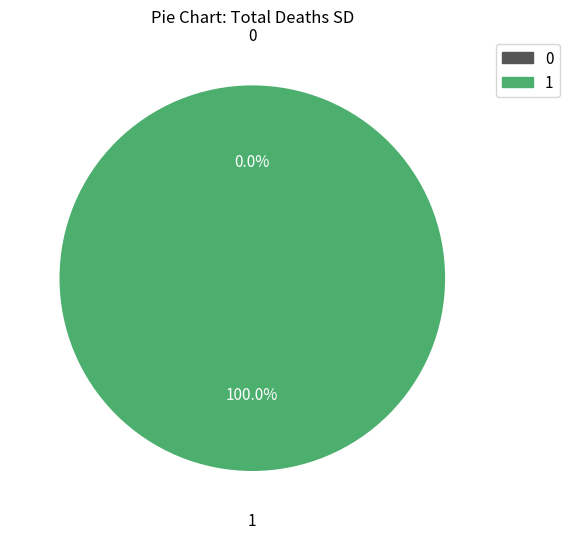

How many slices are in this pie chart?

2